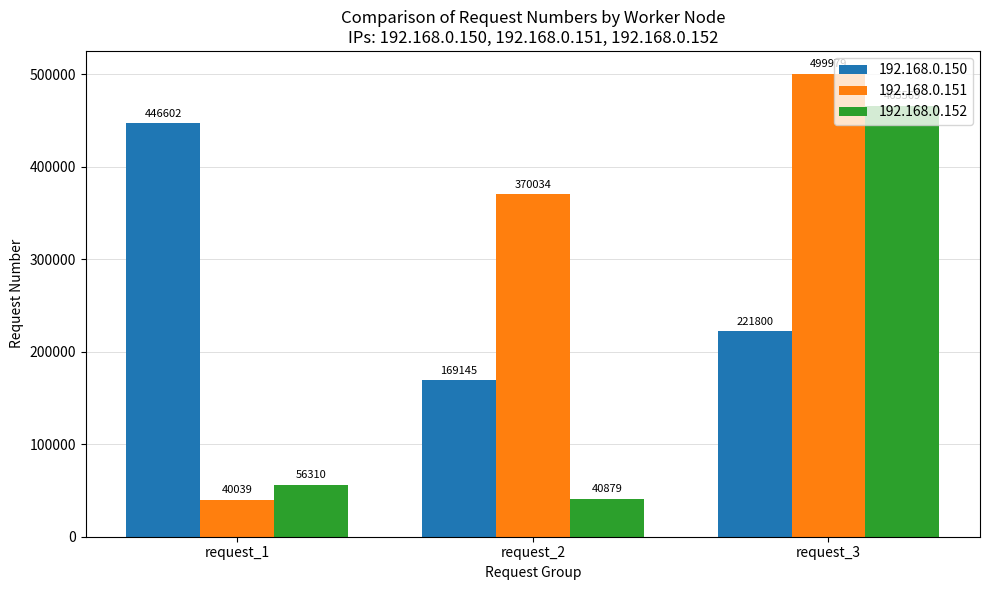

At which label does 192.168.0.151 reach its minimum?

request_1